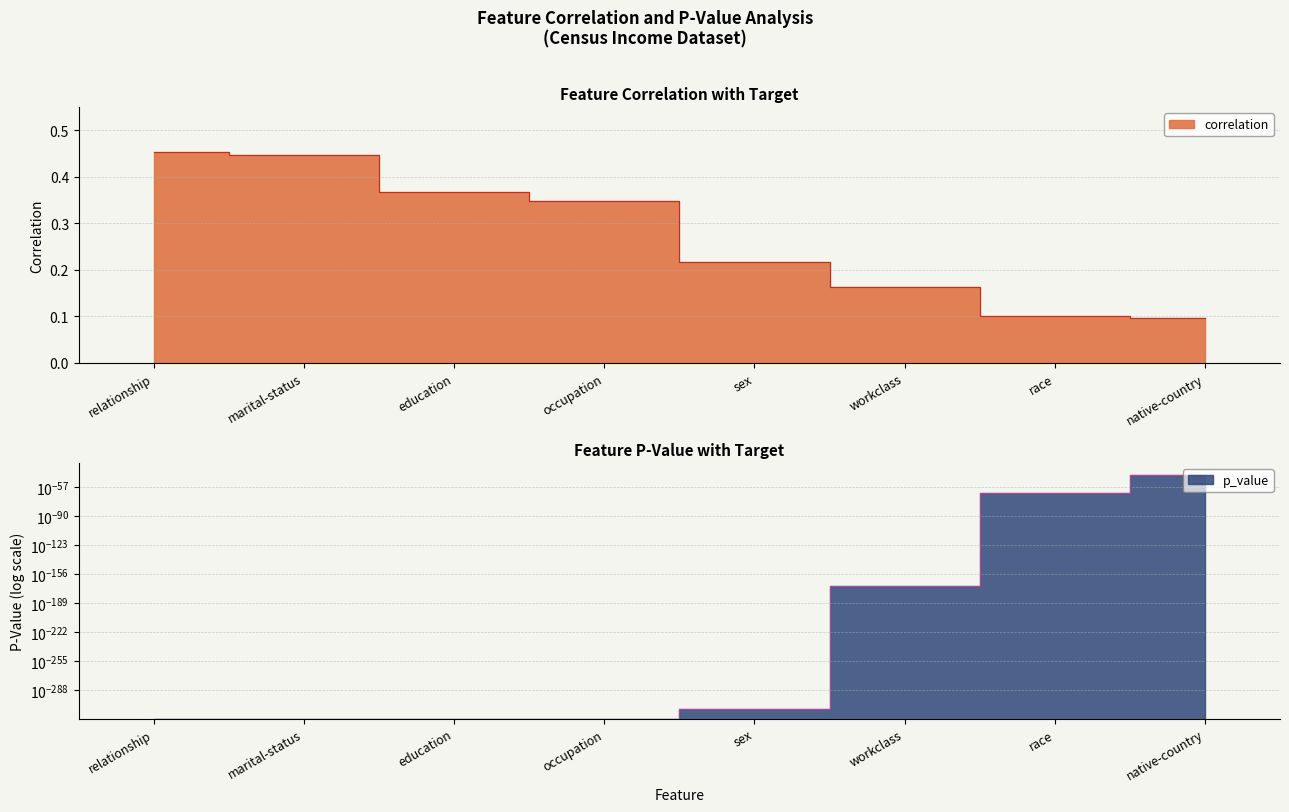

The chart shows a value of 0.2 at sex. True or false?

True